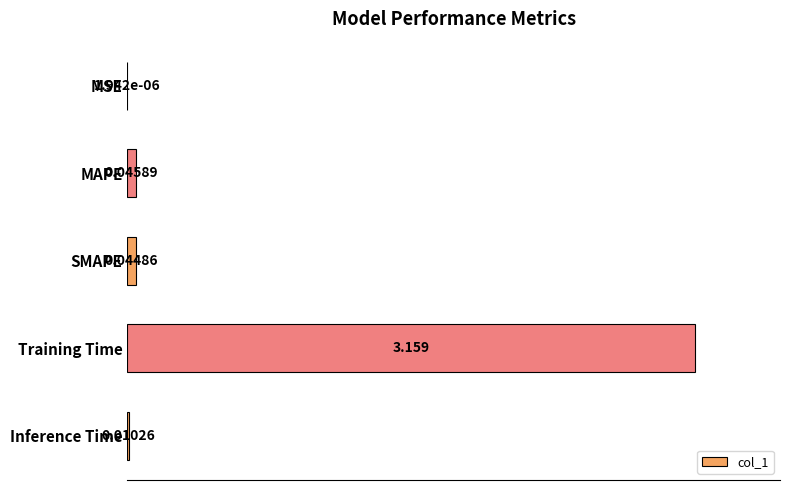

Between MSE and MAPE, which is larger?

MAPE